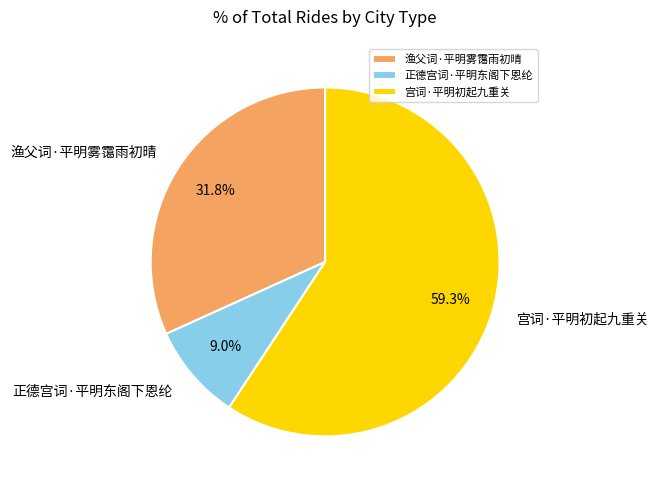

Is 宫词·平明初起九重关 the majority of the pie?

Yes